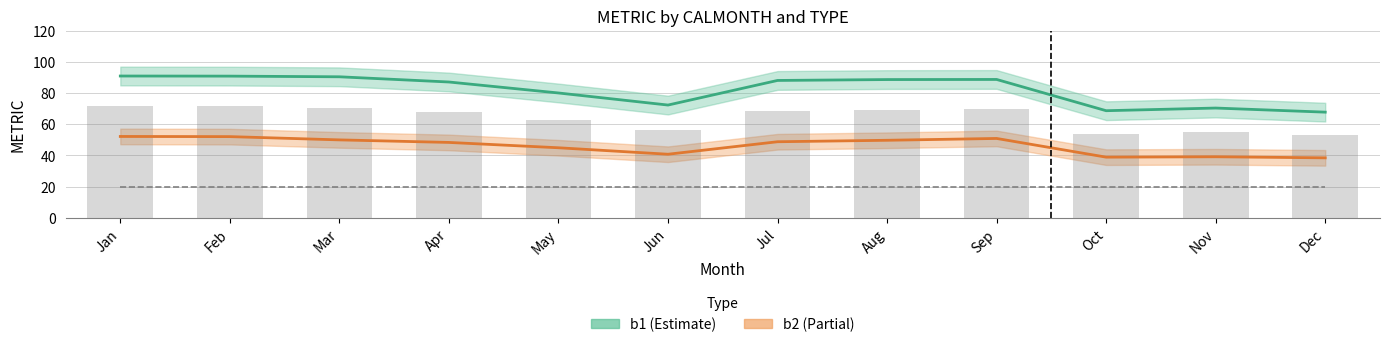

What is the value of the b1 bar at the 11th from the left?

70.4